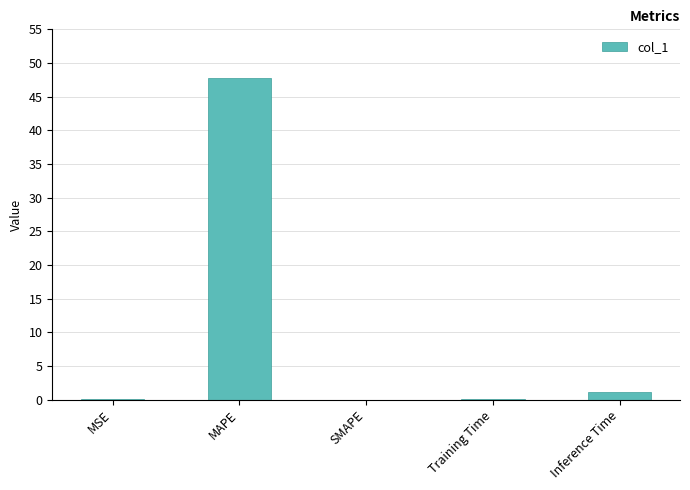

Count the number of categories in the chart.

5